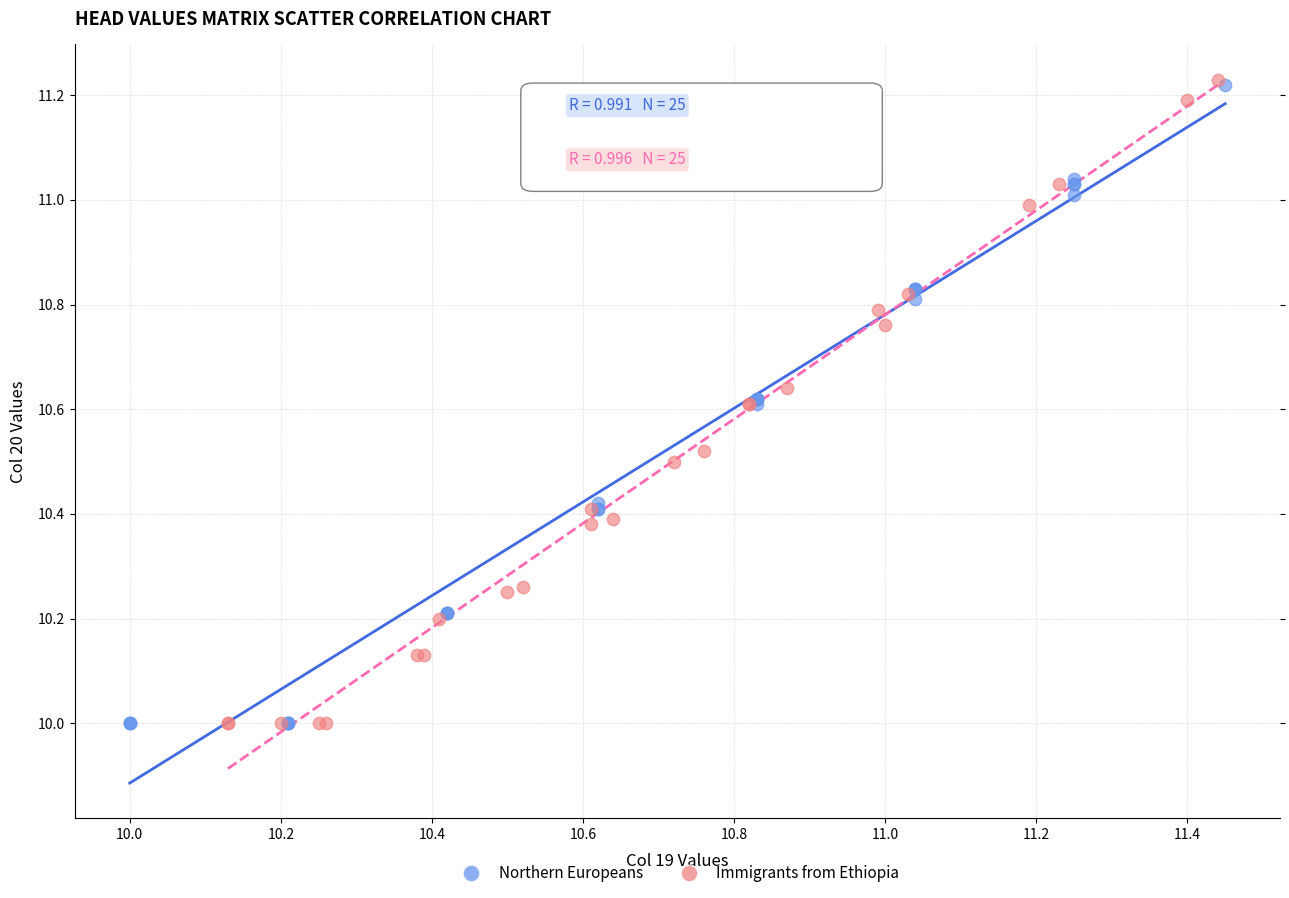

What are all the series names shown in the legend?

Northern Europeans, Immigrants from Ethiopia